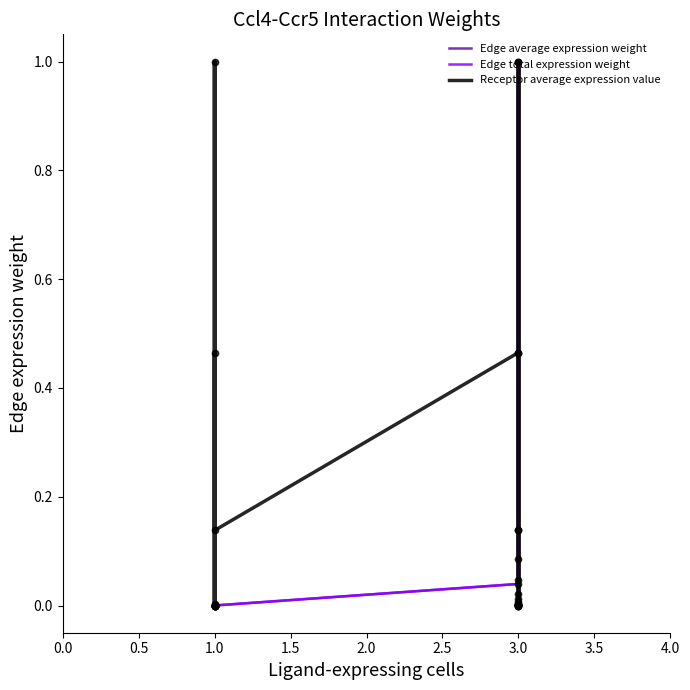

What are all the series names shown in the legend?

Edge average expression weight, Edge total expression weight, Receptor average expression value